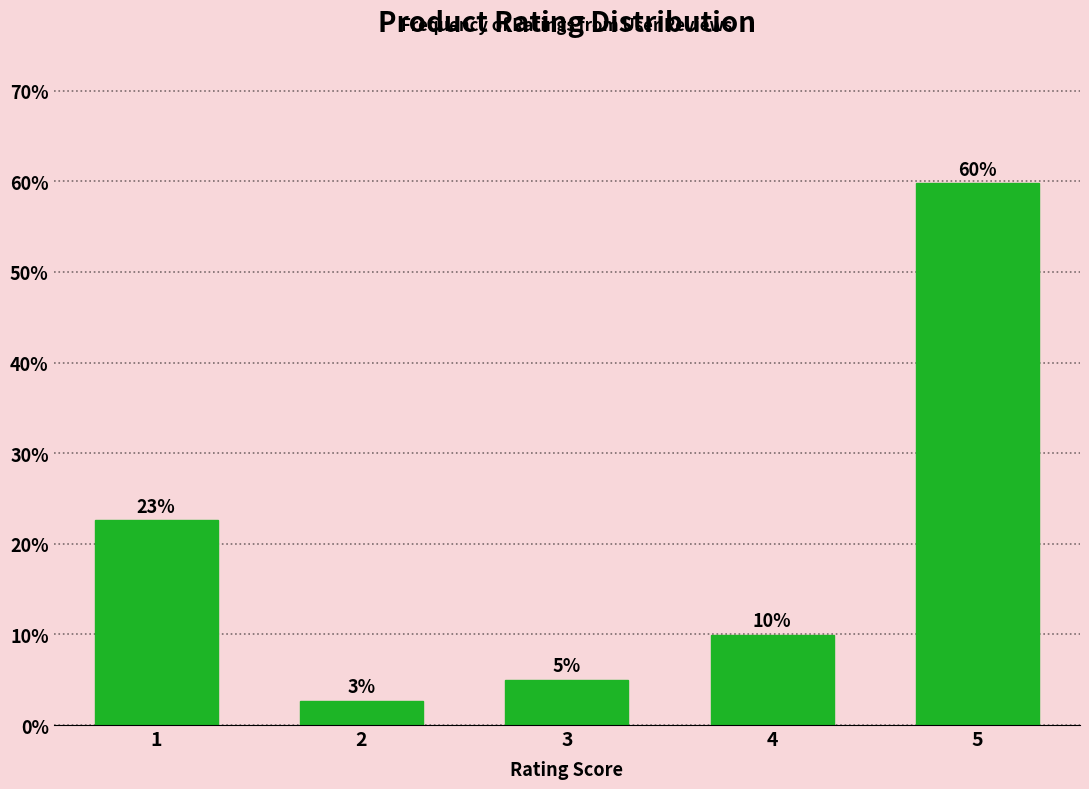

List the labels in order of value, largest first.

5, 1, 4, 3, 2